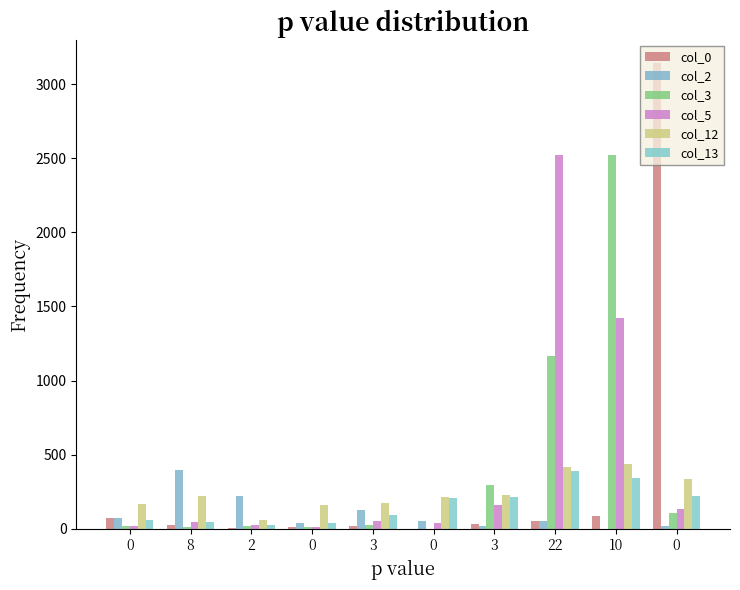

What are all the series names shown in the legend?

col_0, col_2, col_3, col_5, col_12, col_13